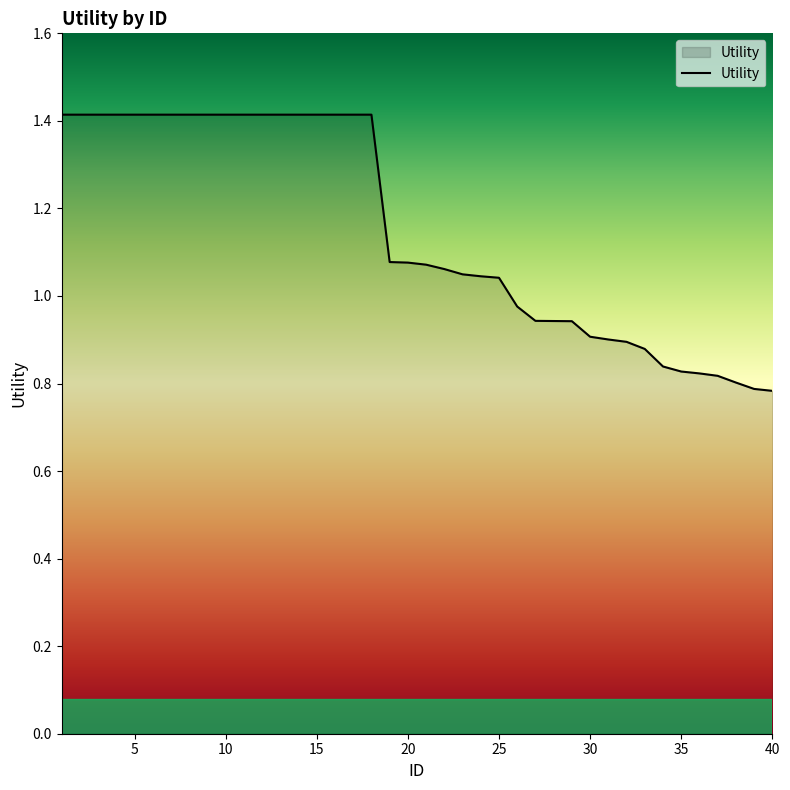

What is the maximum value shown in the chart?

1.4